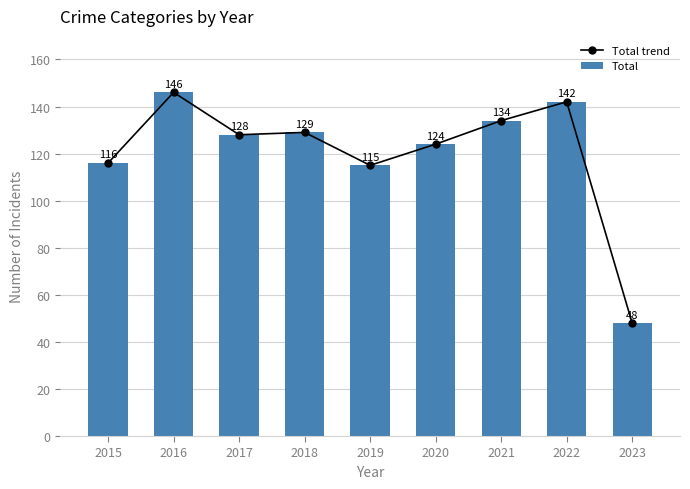

What is the average value of the Total series?

120